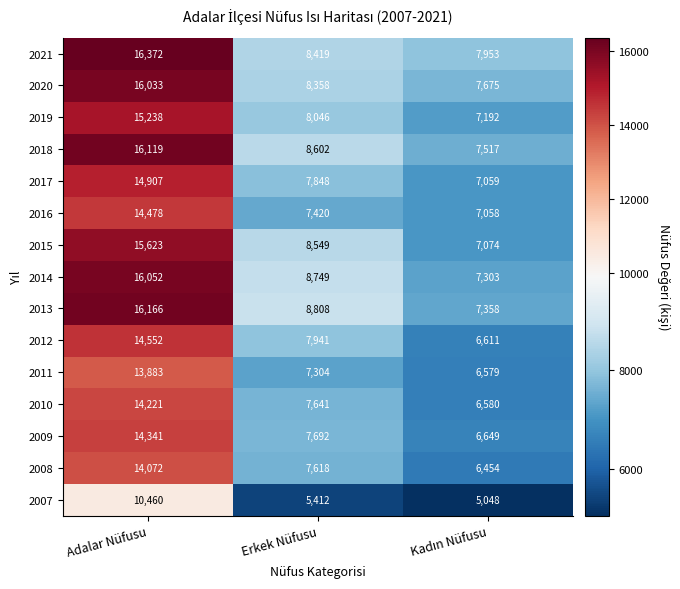

What is the minimum value for 2010?

6580